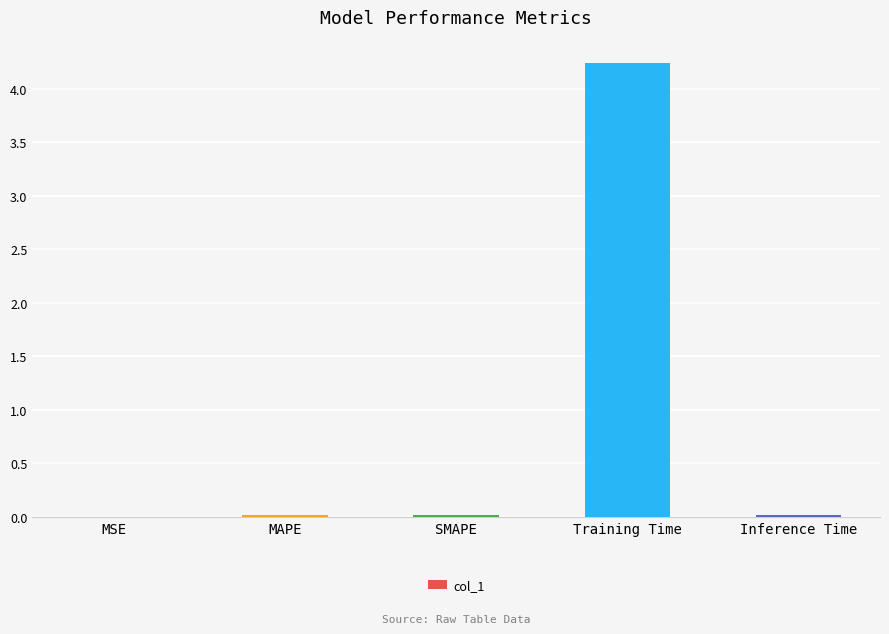

How many data points does each series have?

5